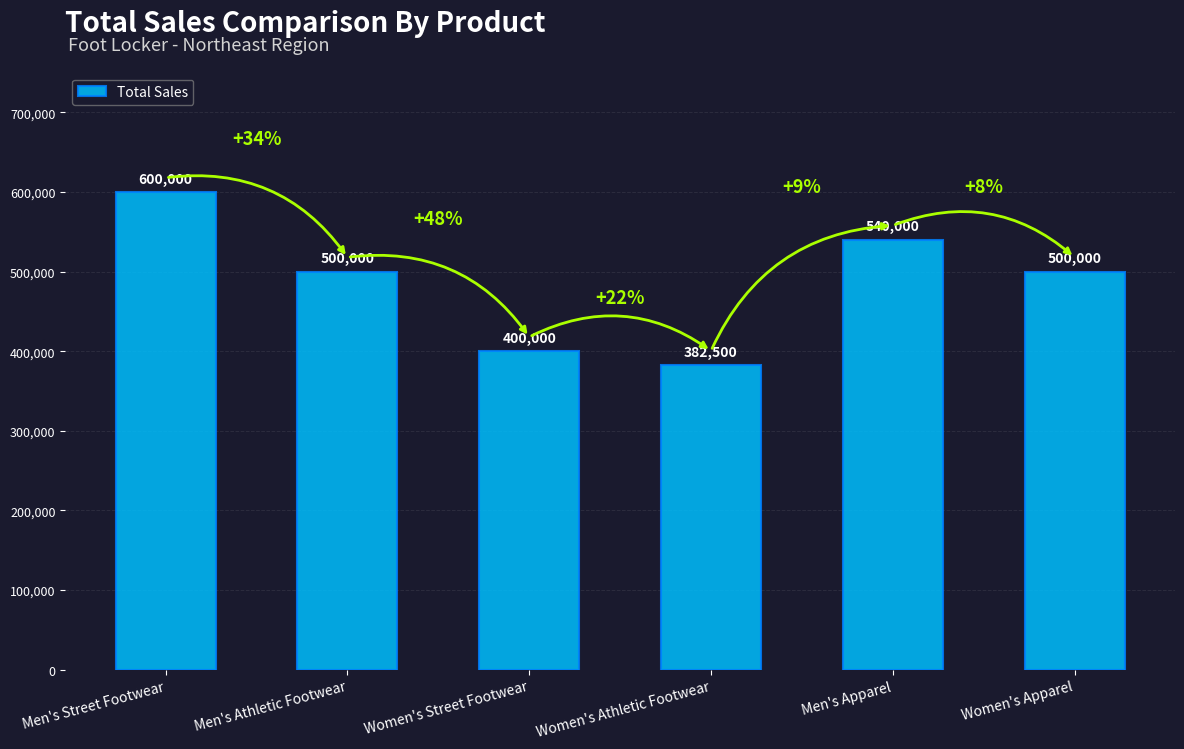

Reading left to right, transcribe all the data shown in this chart.

Men's Street Footwear=600000	Men's Athletic Footwear=500000	Women's Street Footwear=400000	Women's Athletic Footwear=382500	Men's Apparel=540000	Women's Apparel=500000